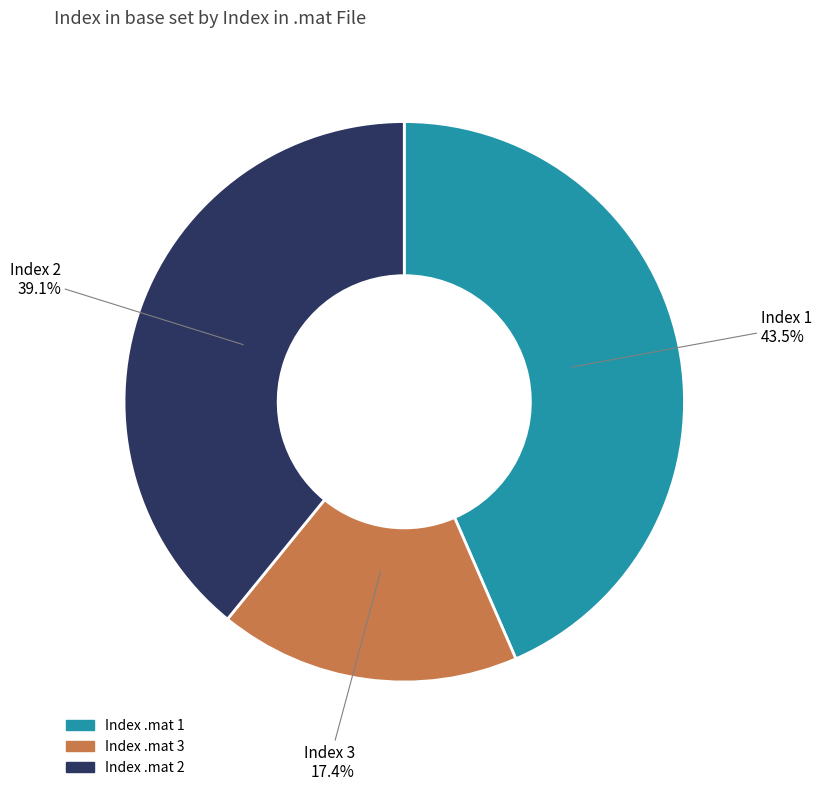

Does any single category account for the majority?

No